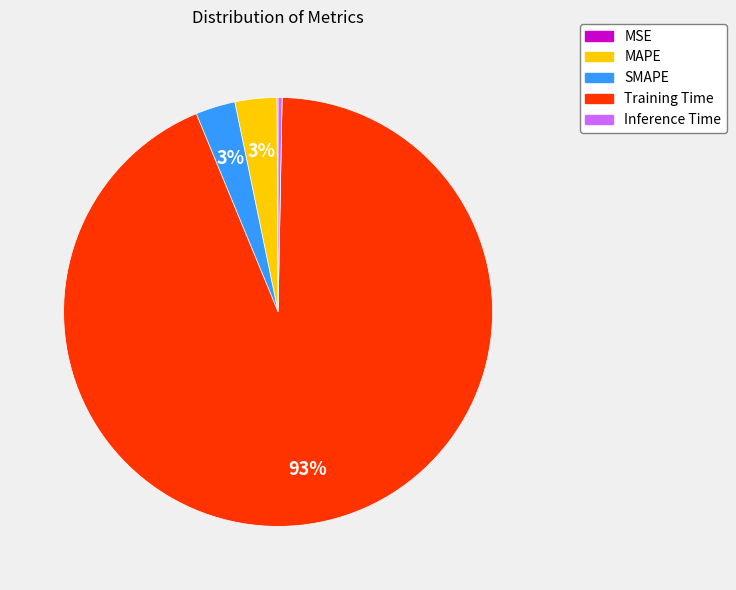

To the nearest percent, what is the average slice percentage?

20%